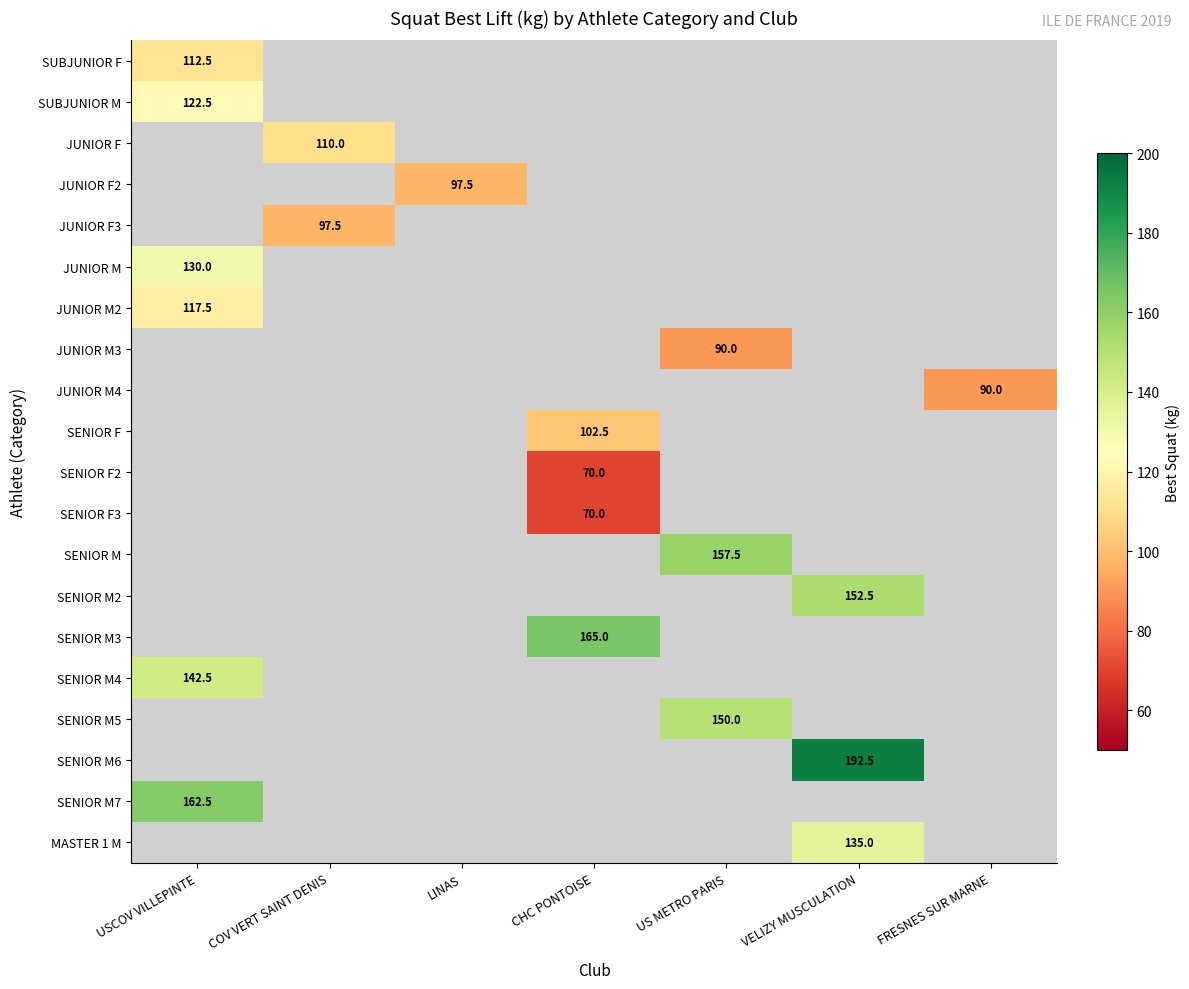

Is it true that SENIOR M5 equals 42.0 at US METRO PARIS?

False